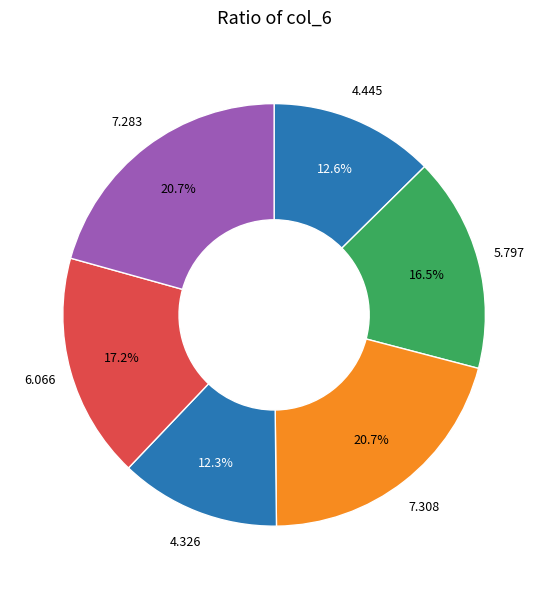

Count the number of slices in the pie.

6